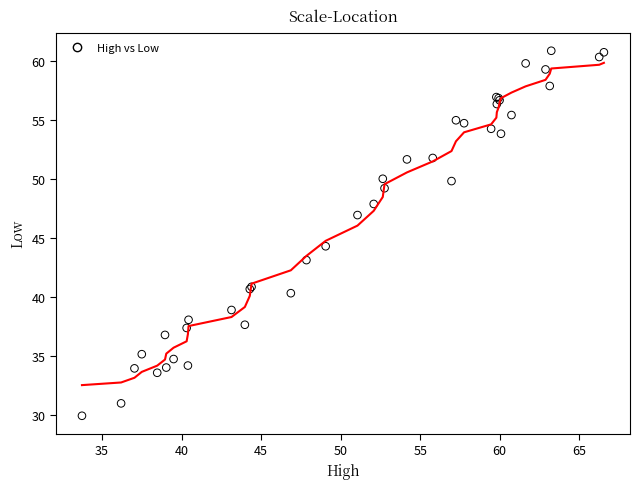

What Y value in the scatter plot is closest to 45?

44.3